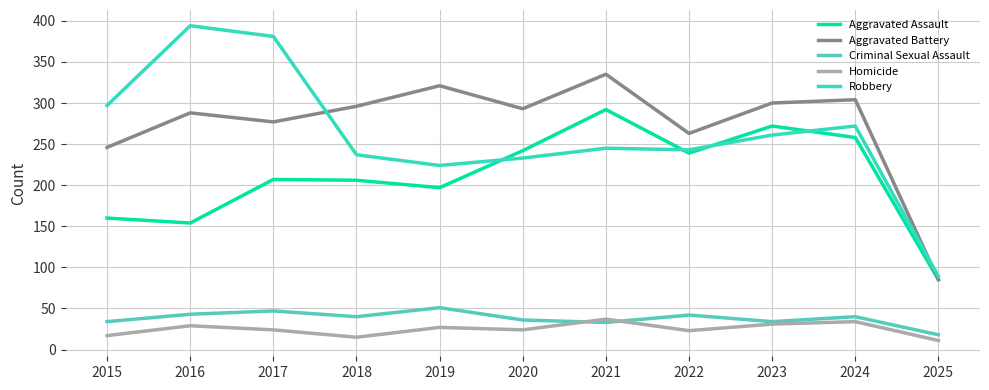

True or false: Robbery and Criminal Sexual Assault cross at least once.

False